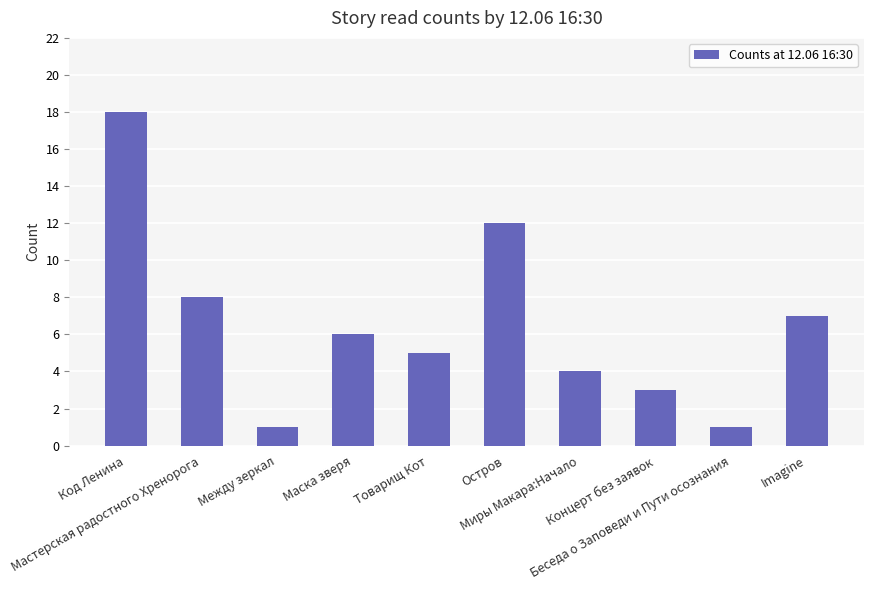

How many bars are there in total?

10